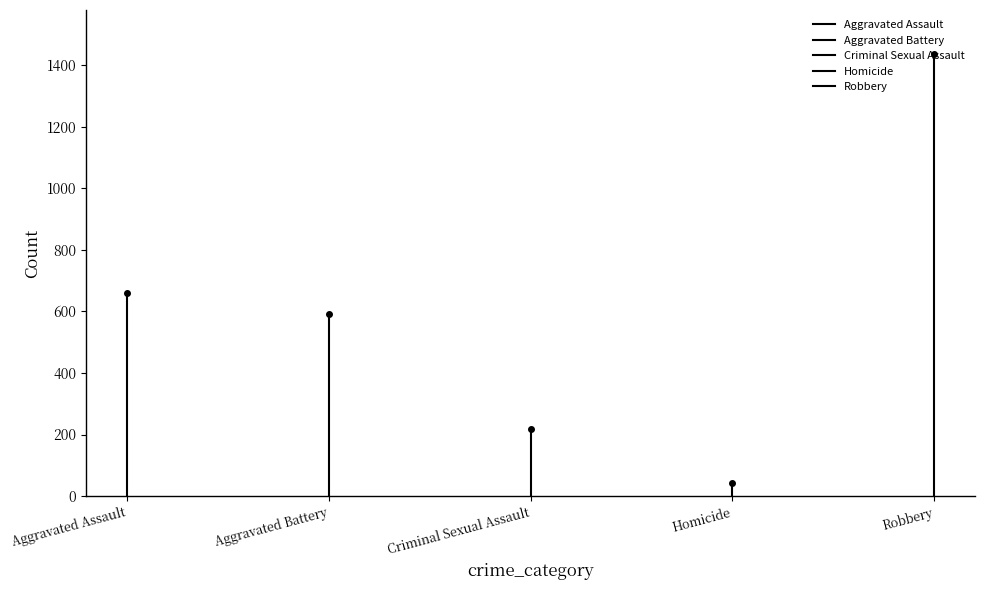

Which series changed the most between Aggravated Assault and Aggravated Battery?

Robbery